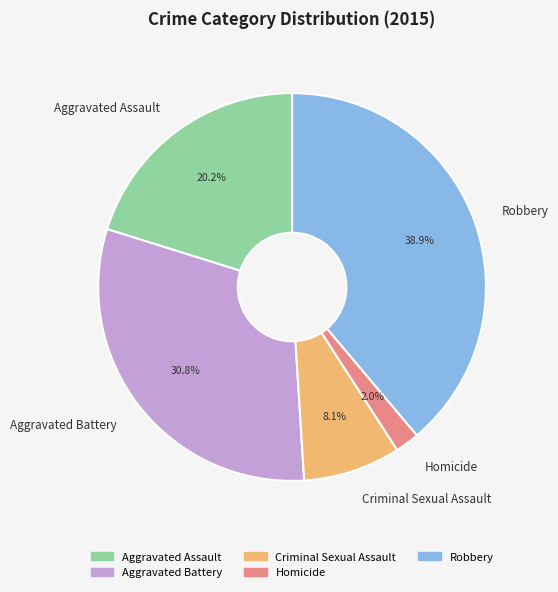

What is the ratio of the value at Aggravated Battery to the value at Robbery?

0.8